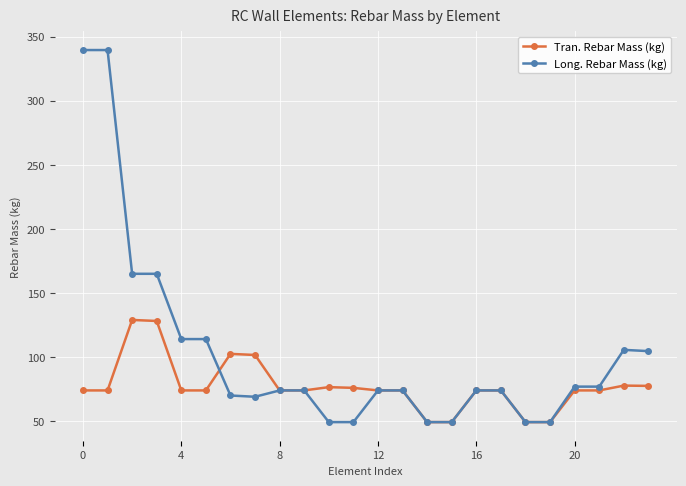

Which series has the largest total across all categories?

Long. Rebar Mass (kg)